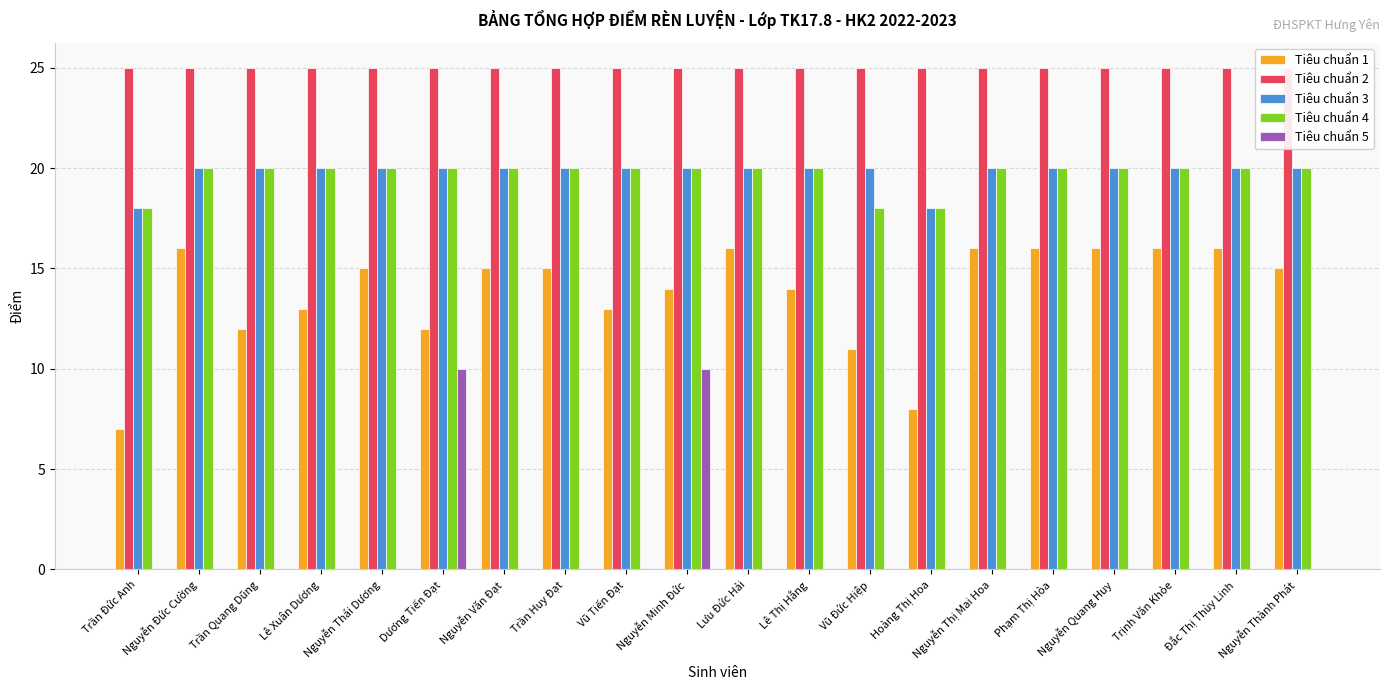

At which category does the chart reach its minimum across all series?

Trần Đức Anh